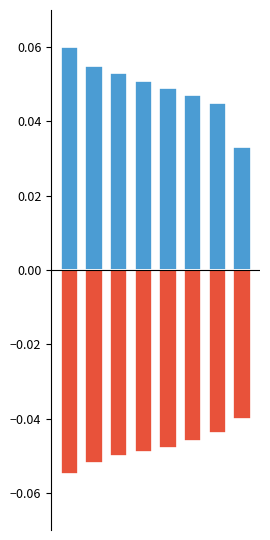

How many groups of bars are there?

8